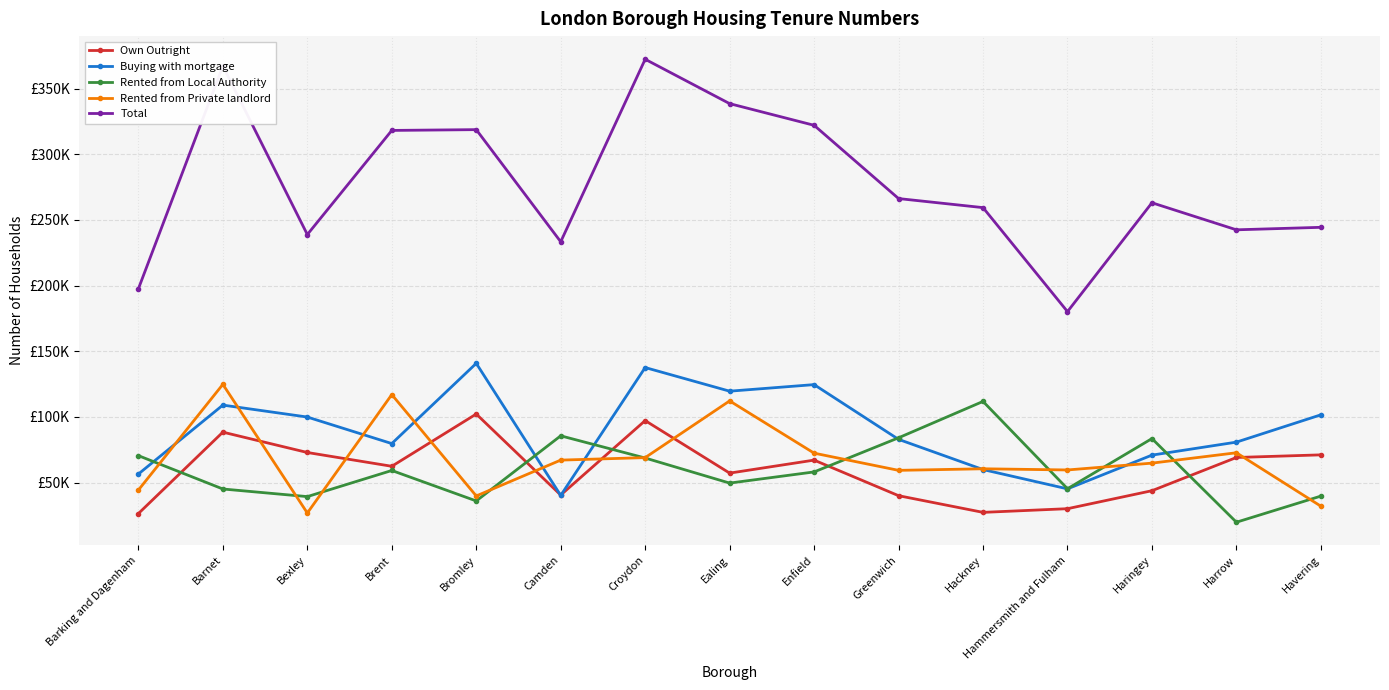

Between Hackney and Brent, which is larger?

Brent